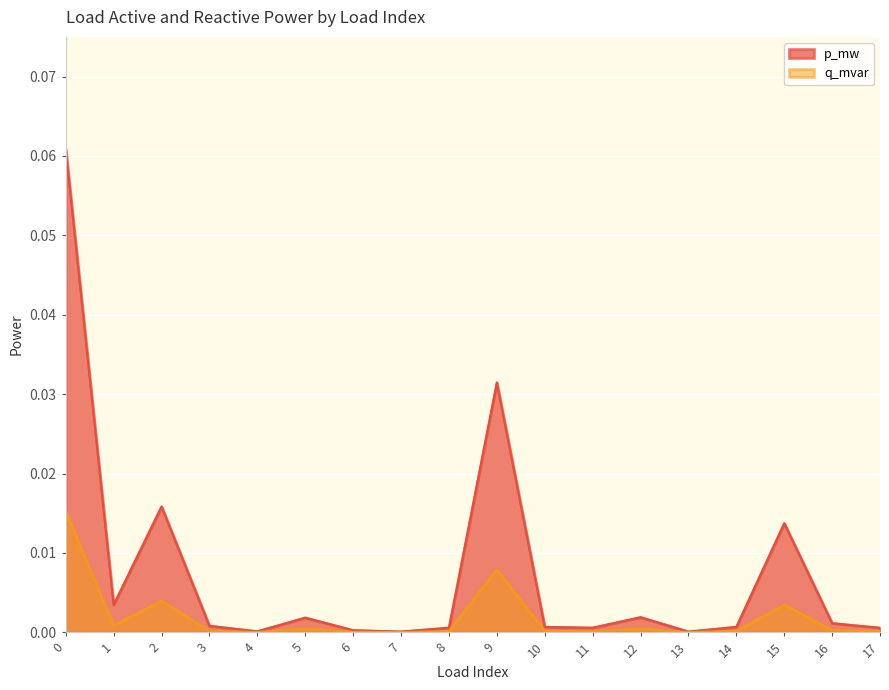

True or false: p_mw and q_mvar cross at least once.

False